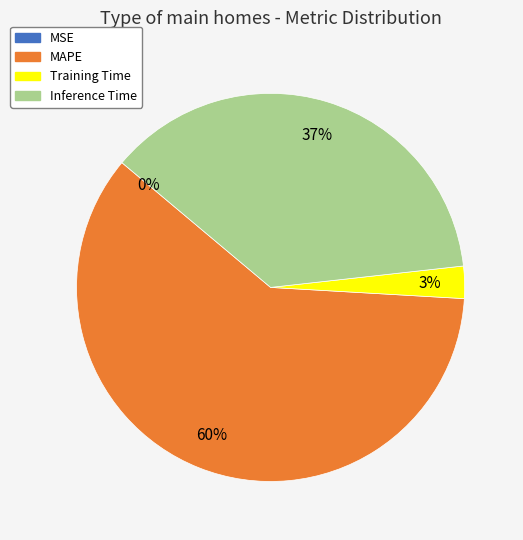

To the nearest percent, what is the difference between the largest and smallest slice percentages?

60%